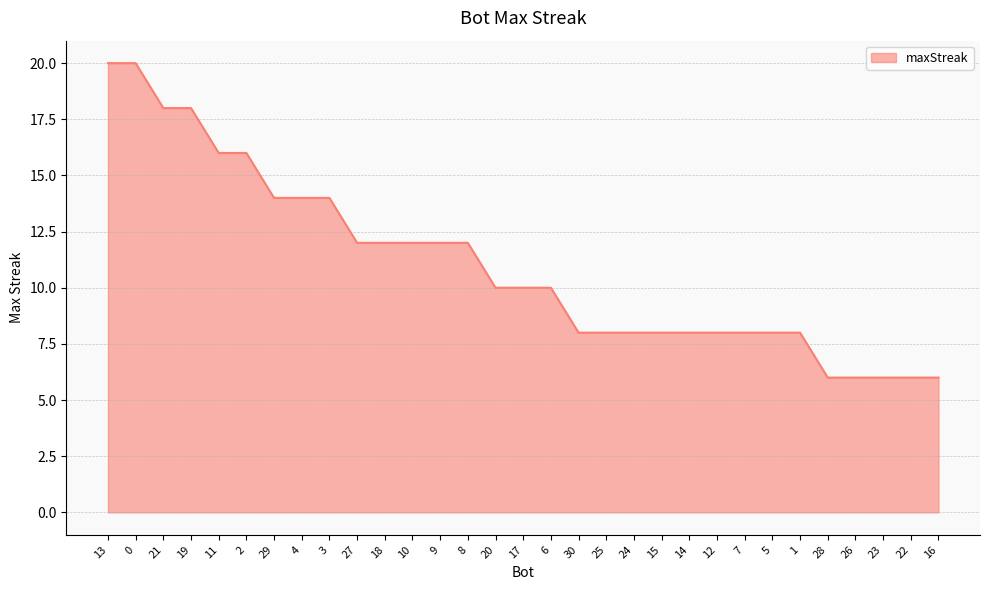

At which label does the data first exceed 10?

13